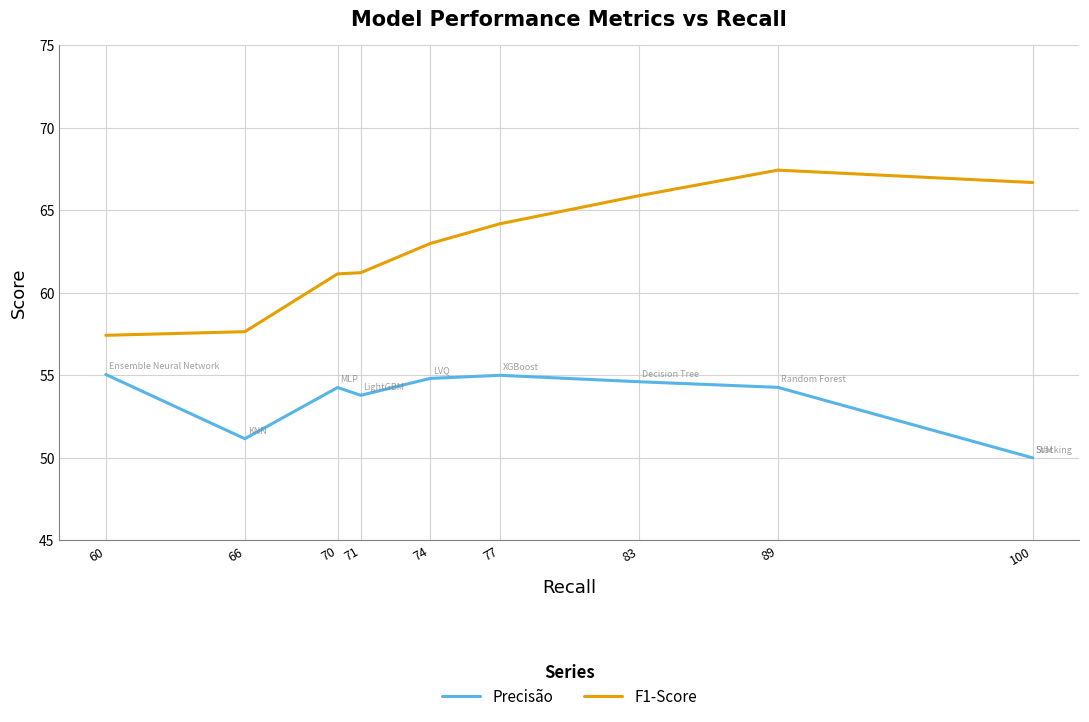

What is the average value of the Precisão series?

53.3